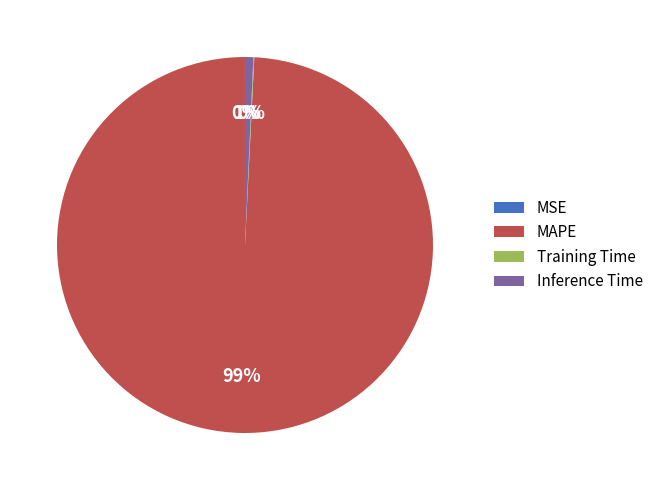

Is there any slice that represents more than half of the pie?

Yes